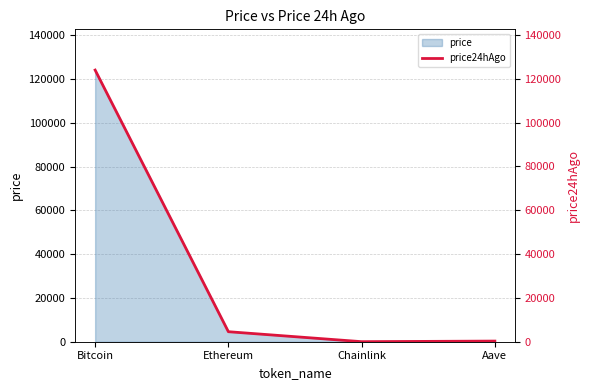

What is the change in value from Bitcoin to Chainlink?

-123924.8